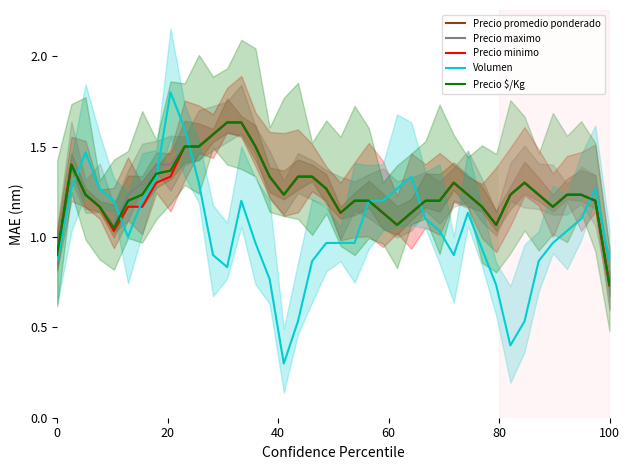

True or false: Precio maximo has a value of 1.4 at 31.

False